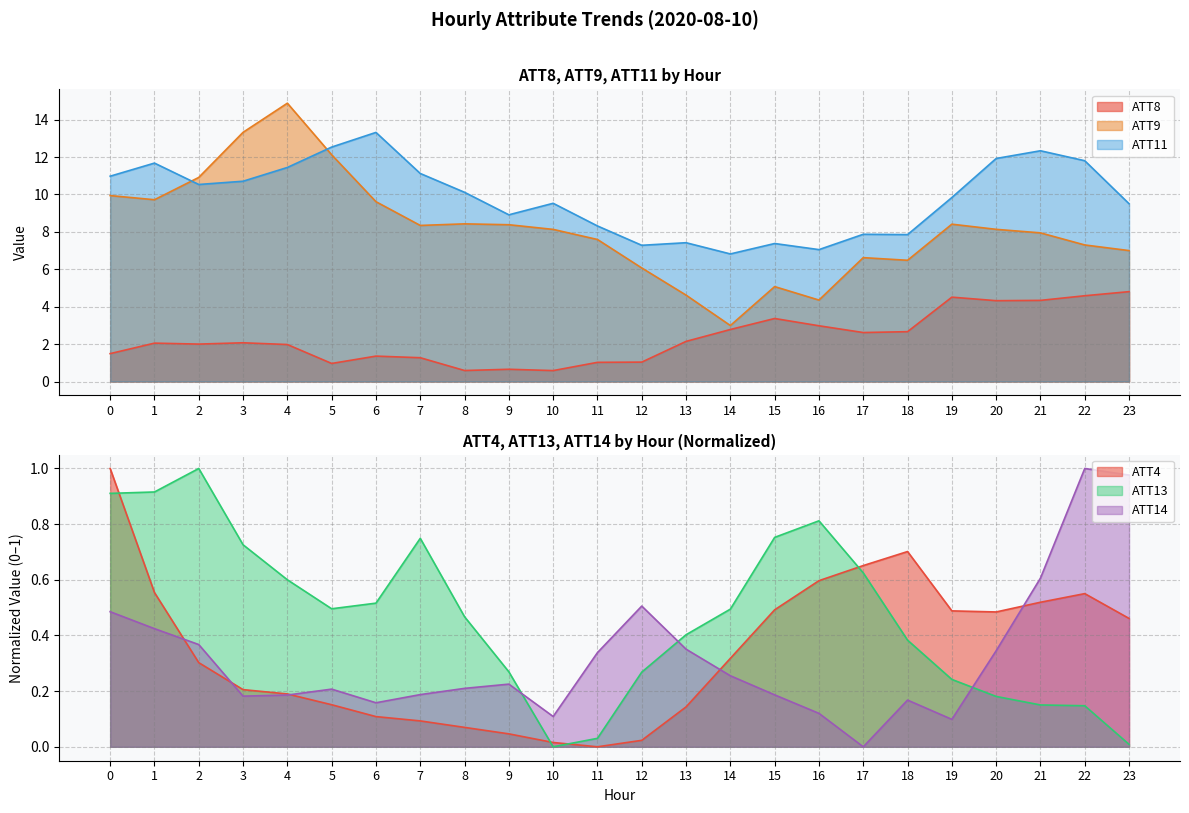

What is the value of the ATT11 point at the 20th from the left?

9.8